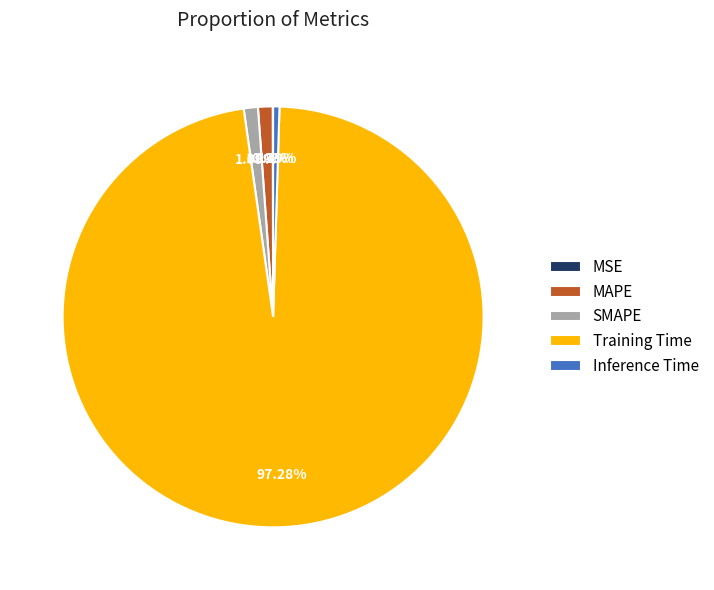

Is Training Time the majority of the pie?

Yes